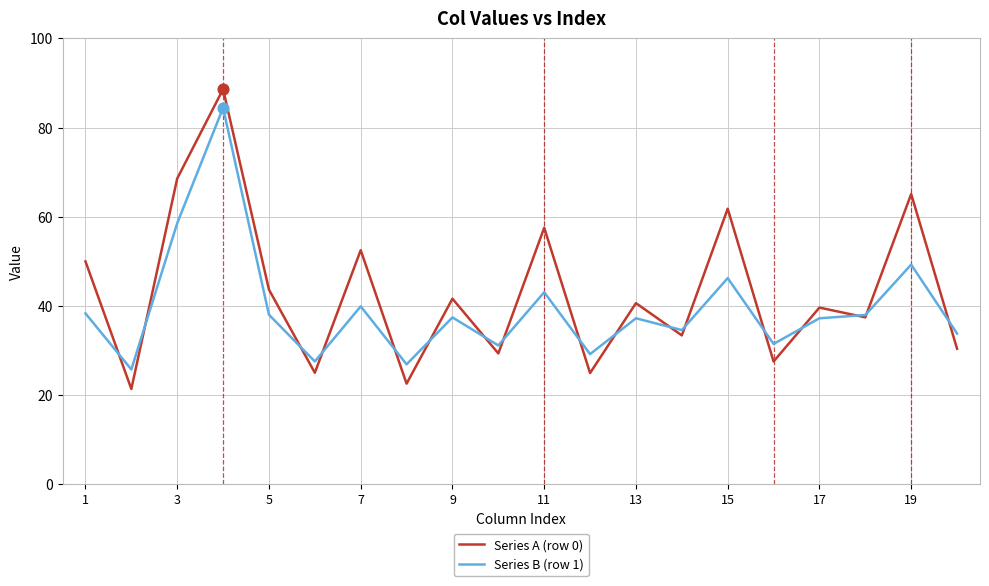

What are all the series names shown in the legend?

Series A (row 0), Series B (row 1)